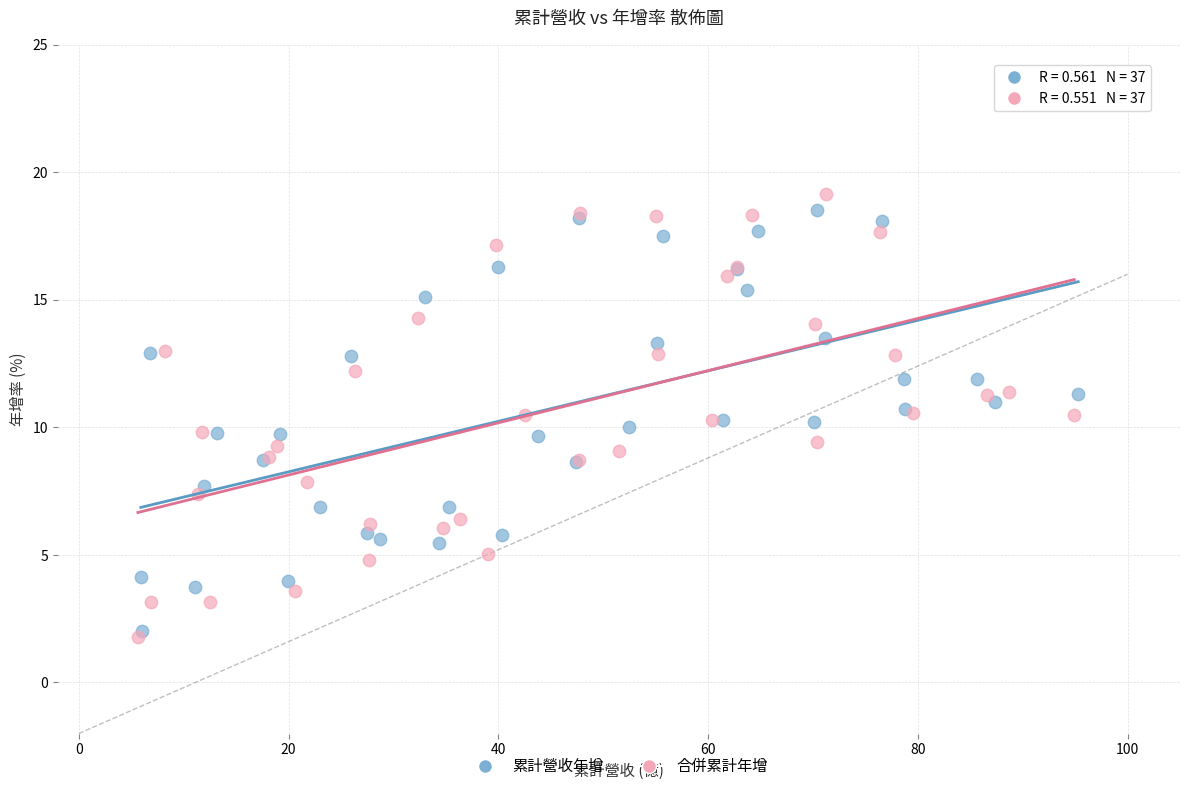

Which series has the widest spread of Y values?

合併累計年增